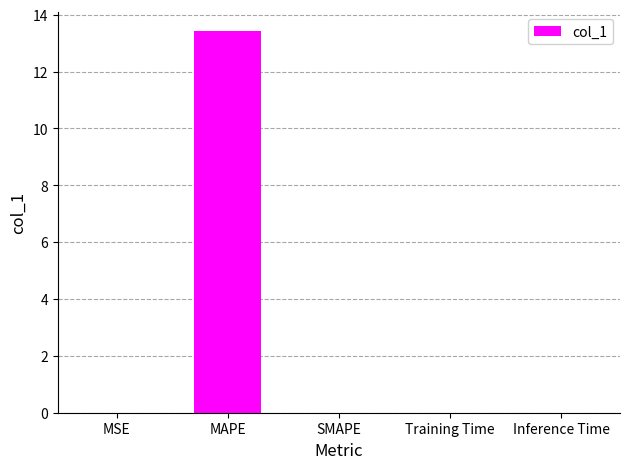

What is the maximum value shown in the chart?

13.4